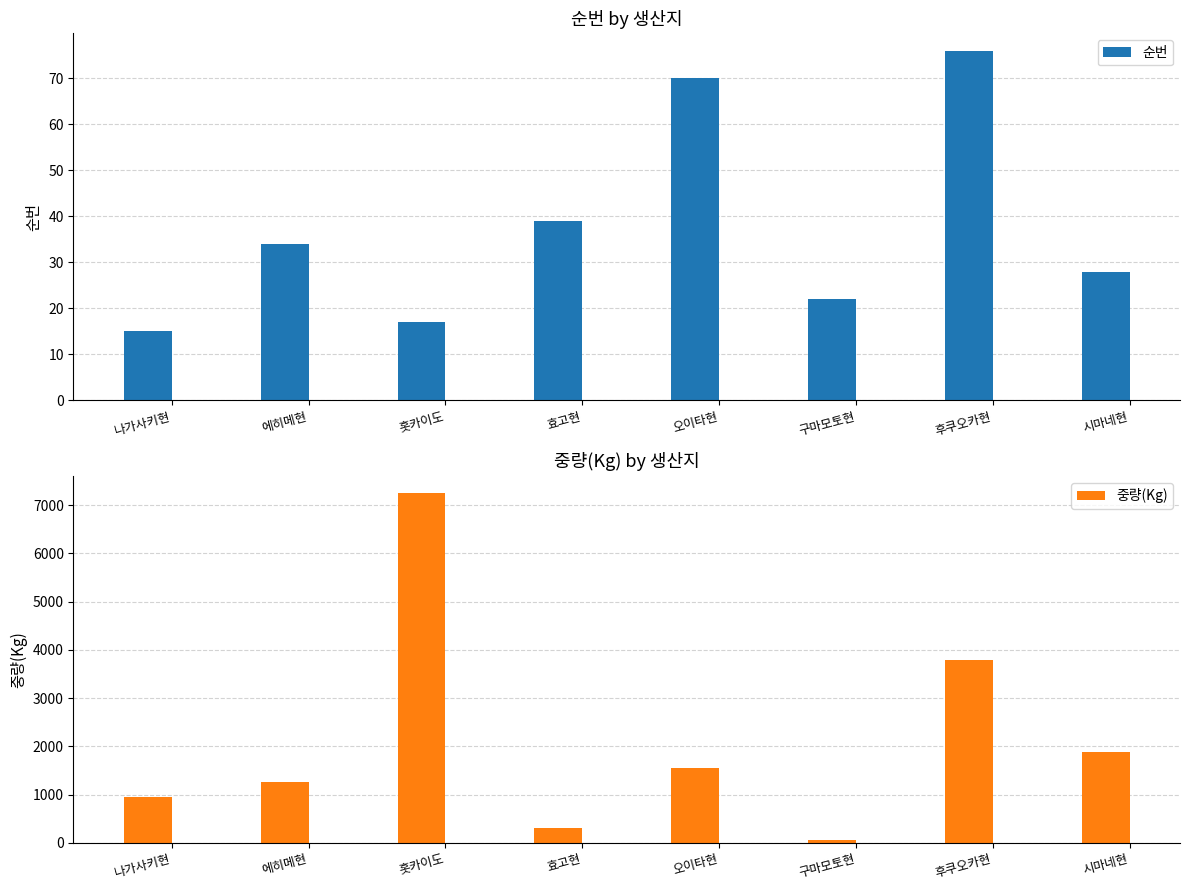

Reading left to right, transcribe all the data shown in this chart.

순번: 15	34	17	39	70	22	76	28
중량(Kg): 960	1254	7244	304	1550	49	3795	1889